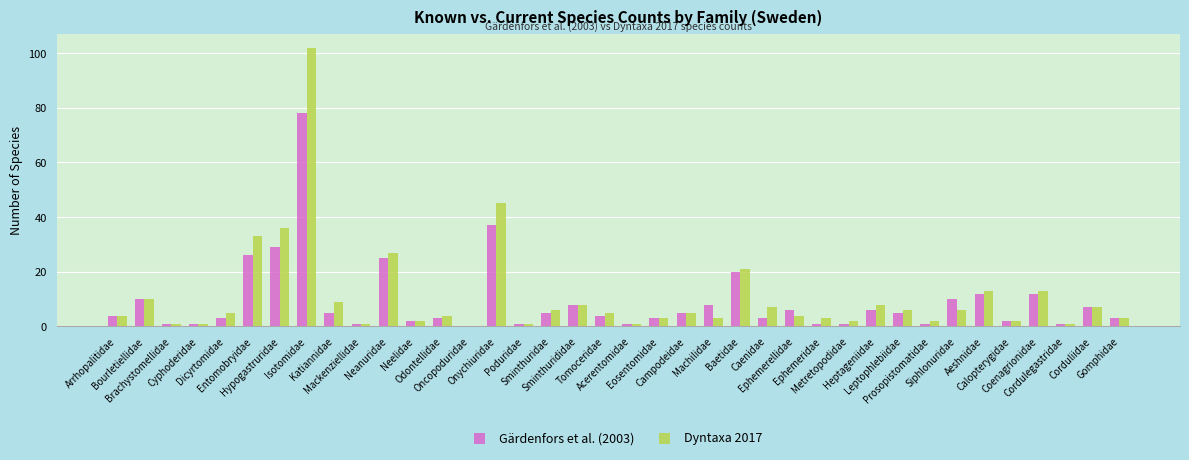

What is the sum of all Gärdenfors et al. (2003) values?

350